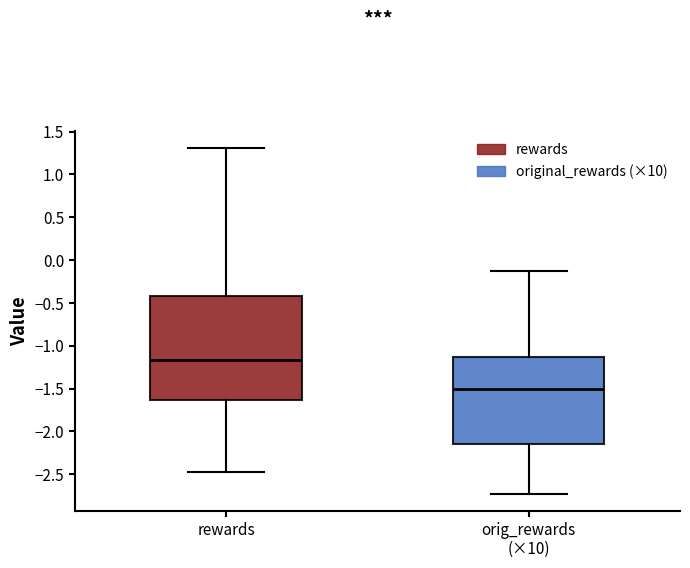

Where is the upper edge of the box for rewards on the y-axis? The values are not printed on the chart, so give them approximately, as read against the axis.

-0.40